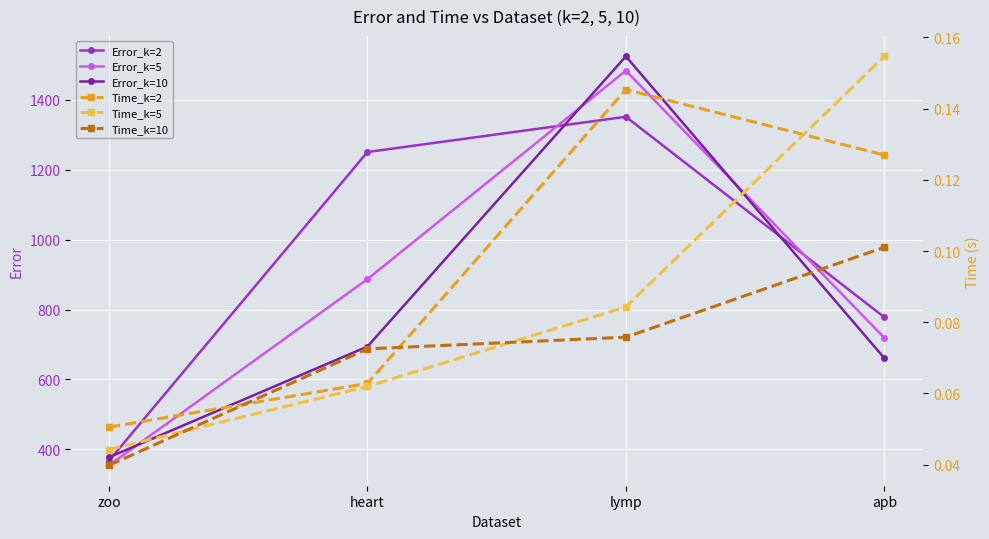

At apb, list the series in order from largest to smallest.

Error_k=2, Error_k=5, Error_k=10, Time_k=5, Time_k=2, Time_k=10